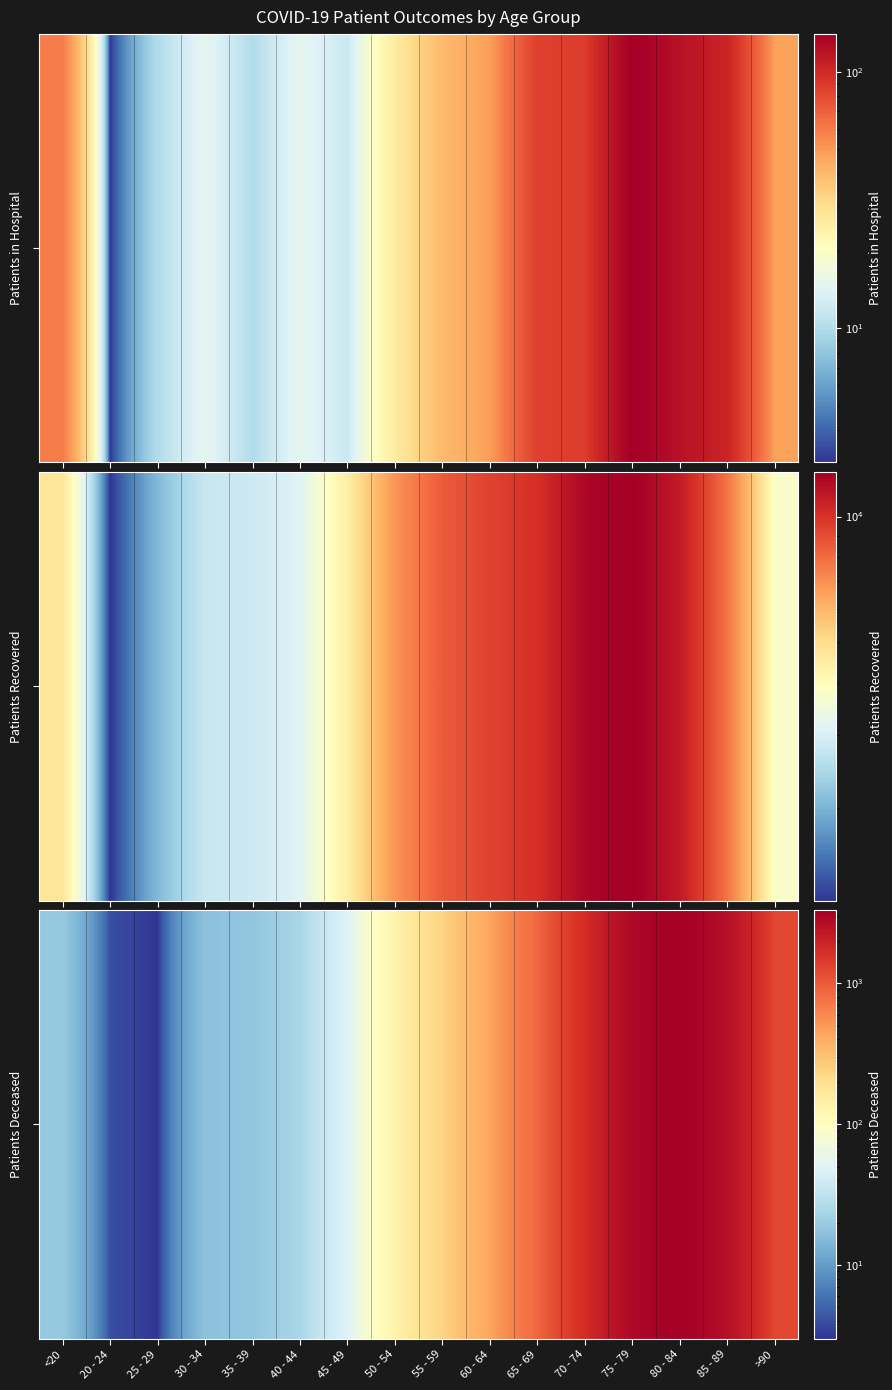

What is the difference between the maximum and second lowest values?

3305